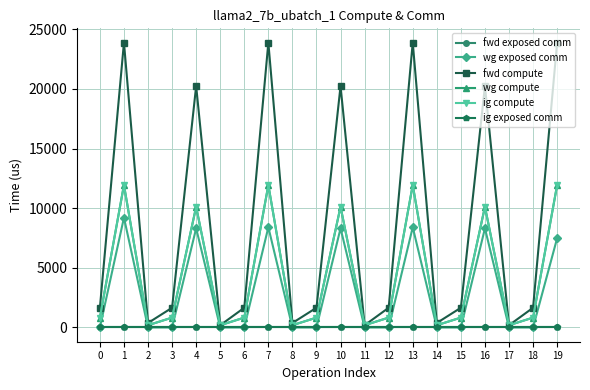

True or false: wg exposed comm has a value of 8312.9 at 10.

True